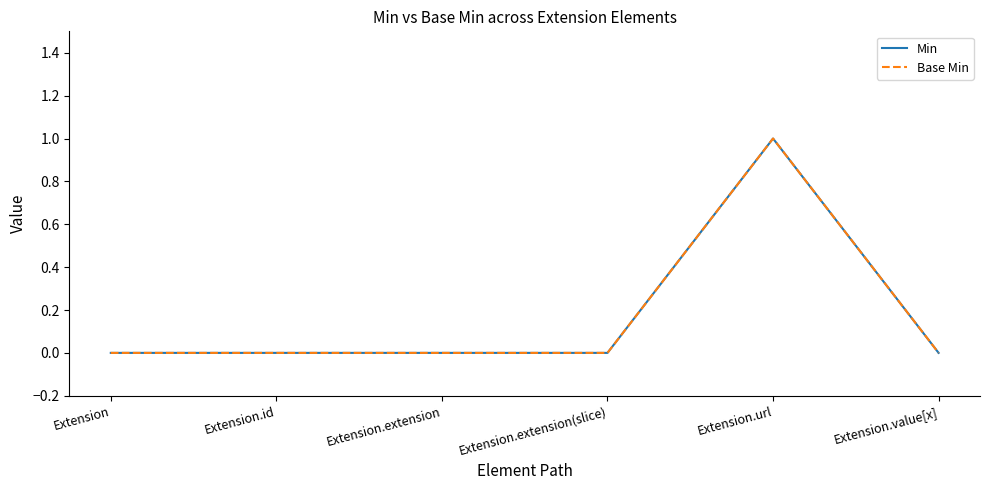

The Base Min series shows -1 at Extension. True or false?

False